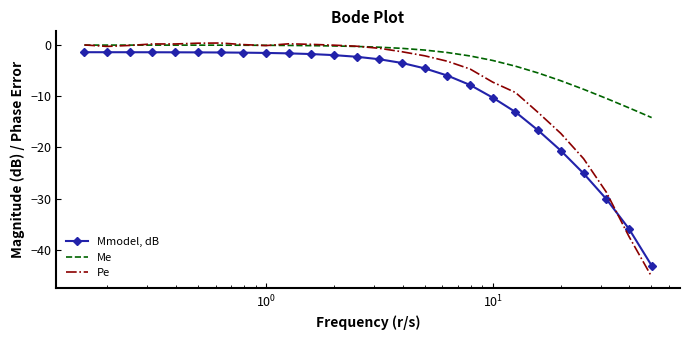

Which series has the largest range (max minus min)?

Pe